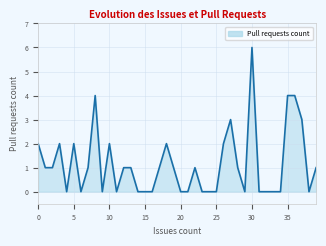

What is the sum of all values?

46